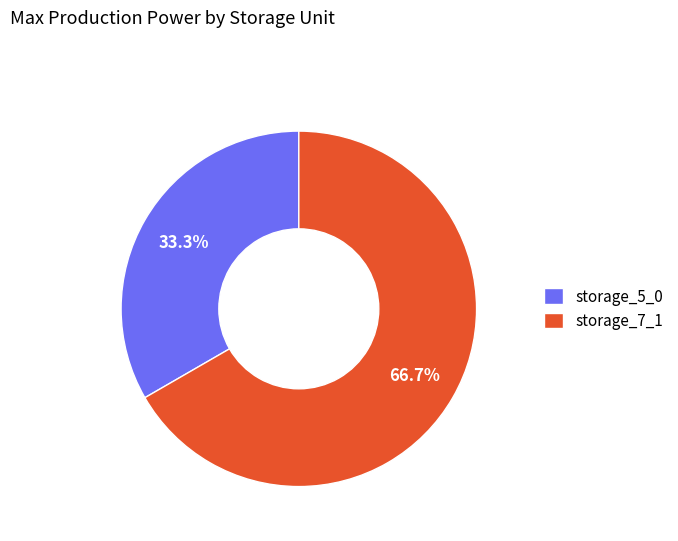

Combined, do storage_5_0 and storage_7_1 account for over 50%?

Yes